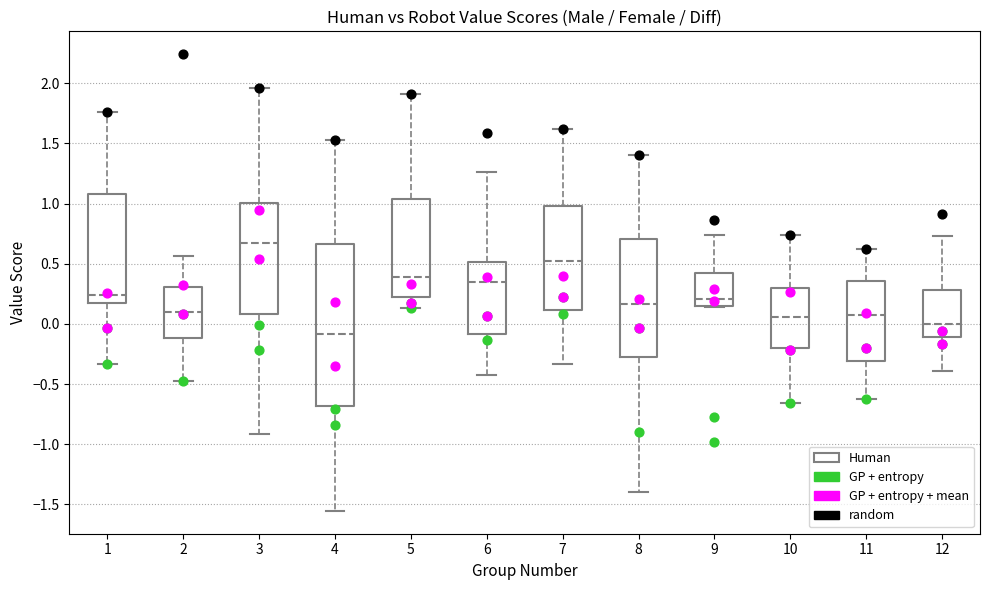

Reading left to right, read every box against the y-axis: the position of its median line, the range the box covers, and the ends of its whiskers. The values are not printed on the chart, so give them approximately, as read against the axis.

1: median 0.25, box 0.15 to 1.10, whiskers -0.35 to 1.75
2: median 0.10, box -0.10 to 0.30, whiskers -0.45 to 0.55
3: median 0.65, box 0.10 to 1.00, whiskers -0.90 to 1.95
4: median -0.10, box -0.70 to 0.65, whiskers -1.55 to 1.55
5: median 0.40, box 0.20 to 1.05, whiskers 0.15 to 1.90
6: median 0.35, box -0.10 to 0.50, whiskers -0.40 to 1.25
7: median 0.50, box 0.10 to 1.00, whiskers -0.35 to 1.60
8: median 0.15, box -0.30 to 0.70, whiskers -1.40 to 1.40
9: median 0.20, box 0.15 to 0.40, whiskers 0.15 to 0.75
10: median 0.05, box -0.20 to 0.30, whiskers -0.65 to 0.75
11: median 0.05, box -0.30 to 0.35, whiskers -0.65 to 0.60
12: median 0.00, box -0.10 to 0.30, whiskers -0.40 to 0.75